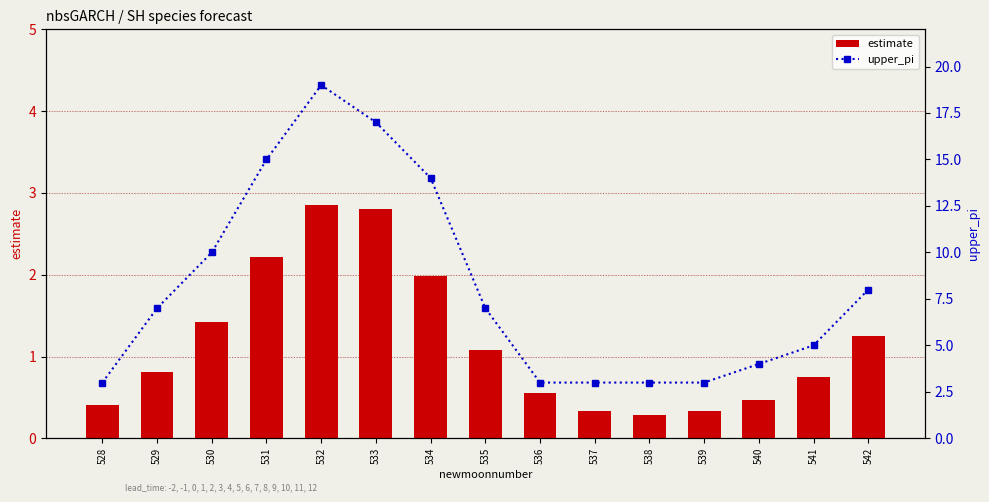

Which series has the largest total across all categories?

upper_pi